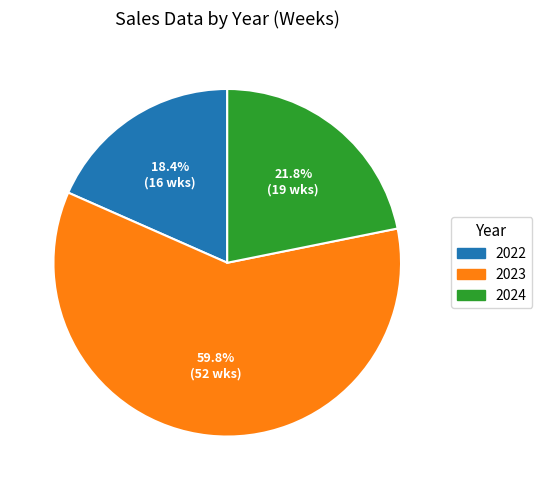

Rank the categories by value from lowest to highest.

2022, 2024, 2023